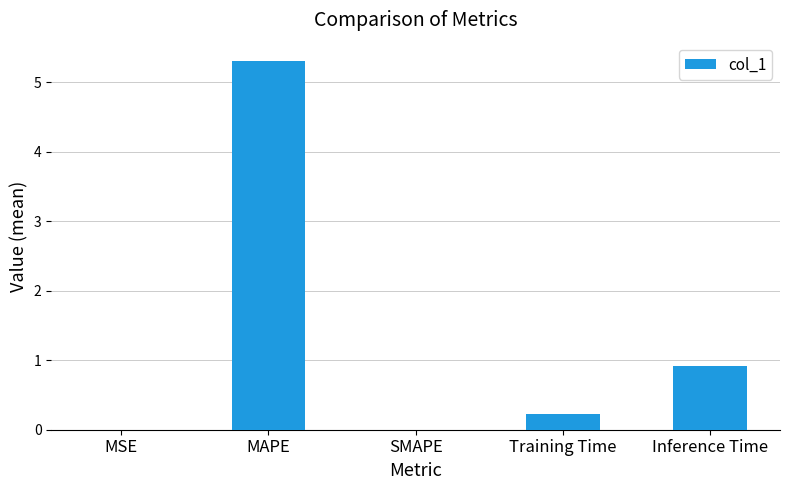

Is it true that the value at Inference Time is 1.5?

False